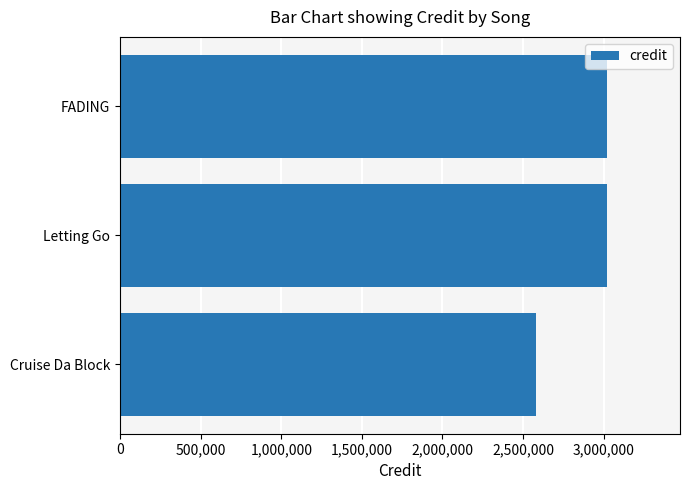

Which has a higher value, FADING or Cruise Da Block?

FADING